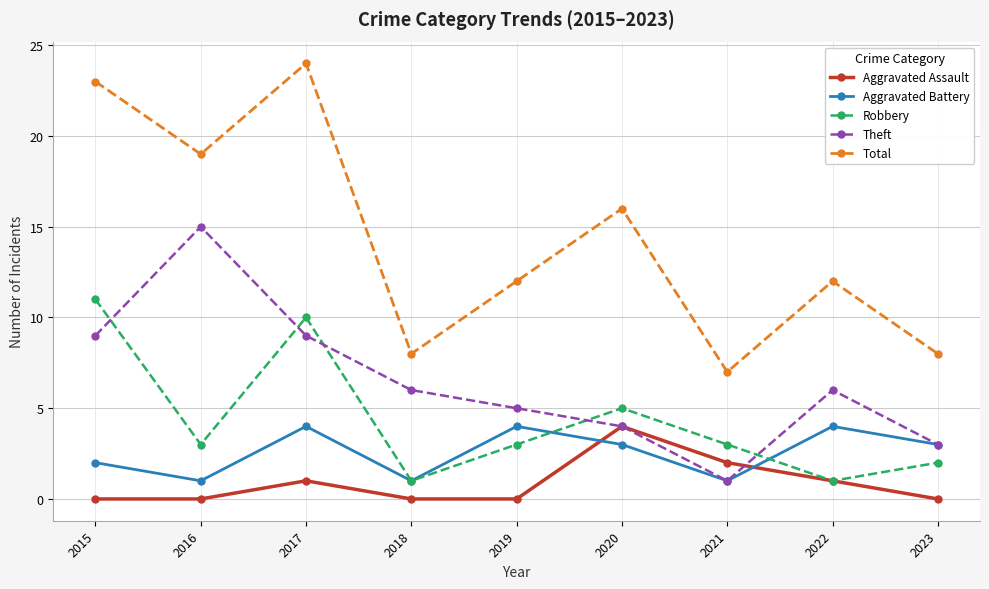

What are all the series names shown in the legend?

Aggravated Assault, Aggravated Battery, Robbery, Theft, Total